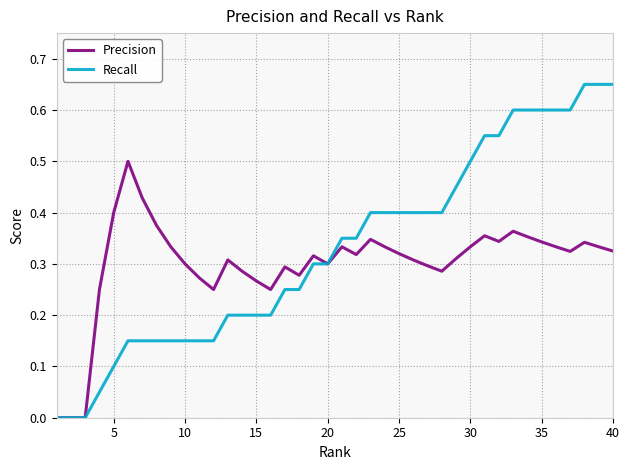

Count the number of categories in the chart.

40